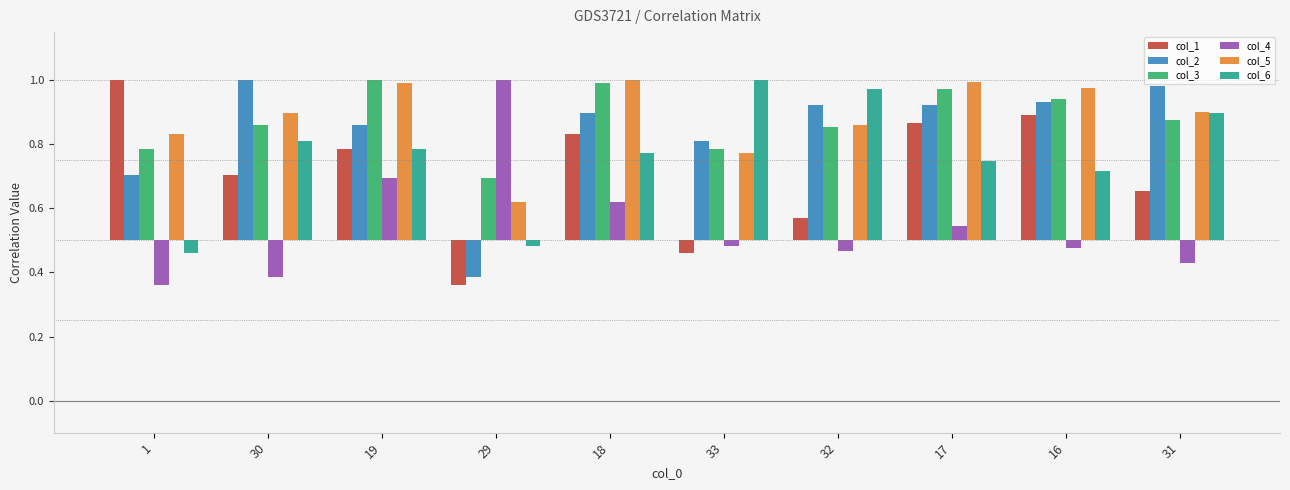

What is the difference between the highest and lowest values at 31?

0.6